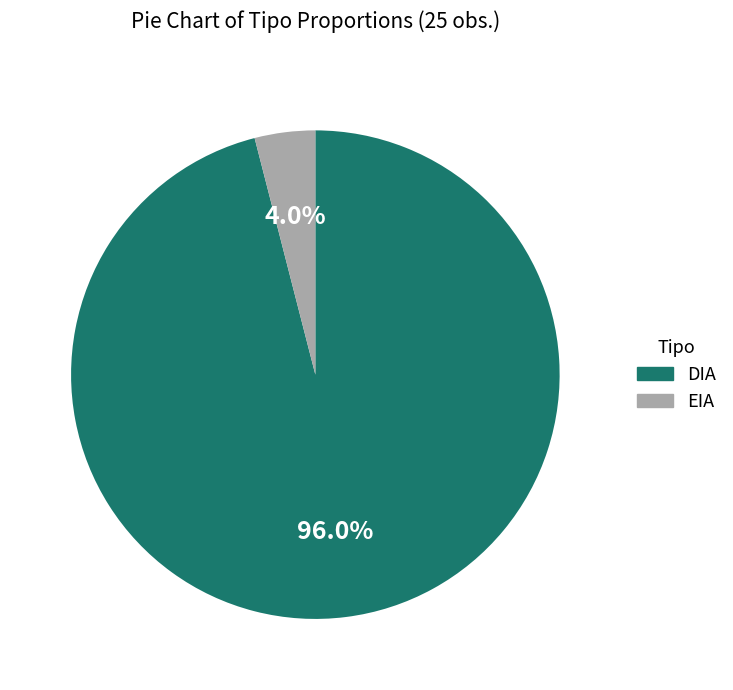

Do DIA and EIA together represent more than half of the pie?

Yes